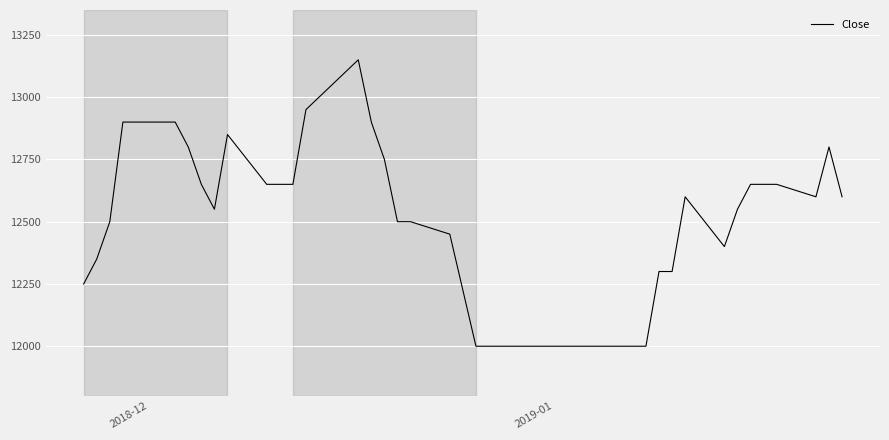

Reading right to left, list all the values displayed in this chart.

12600	12800	12600	12650	12650	12650	12550	12400	12600	12300	12300	12000	12000	12000	12000	12000	12000	12000	12000	12450	12500	12500	12750	12900	13150	13000	12950	12650	12650	12650	12850	12550	12650	12800	12900	12900	12900	12500	12350	12250